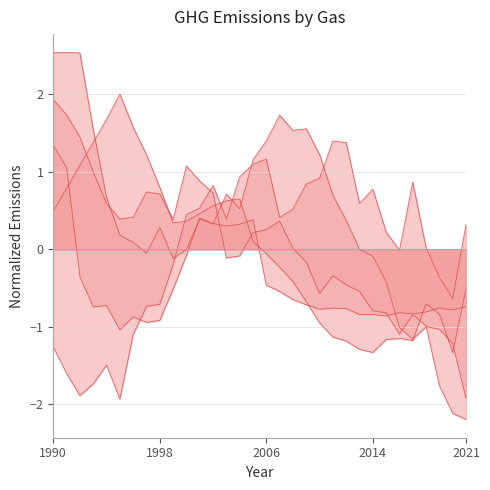

How many lines are shown in the chart?

5